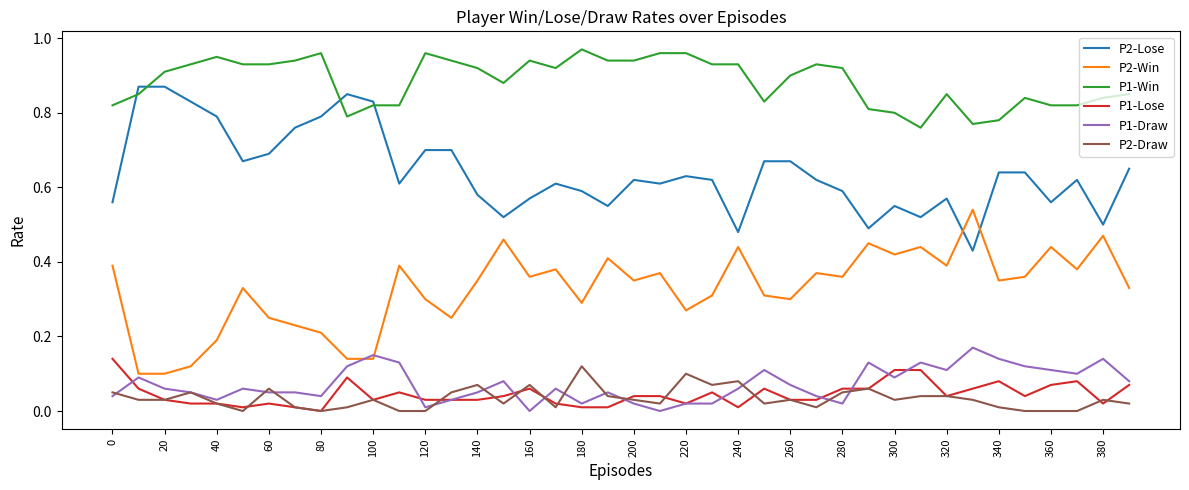

True or false: P2-Draw and P2-Win intersect in this chart.

False